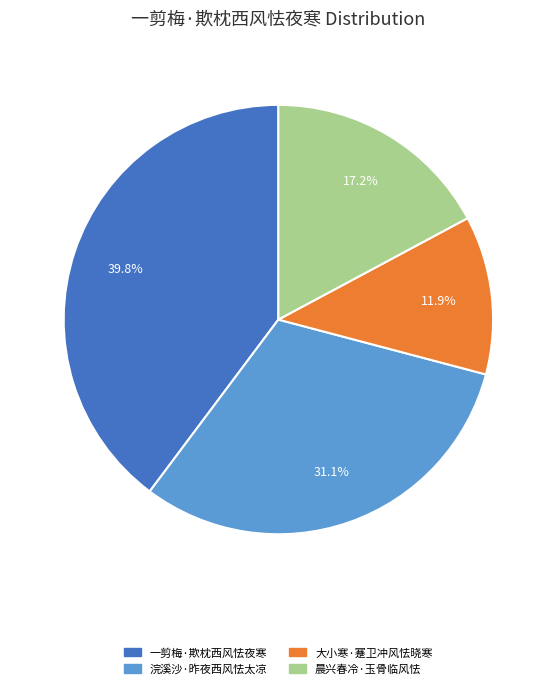

What is the total percentage of 一剪梅·欺枕西风怯夜寒 and 浣溪沙·昨夜西风怯太凉?

70.9%